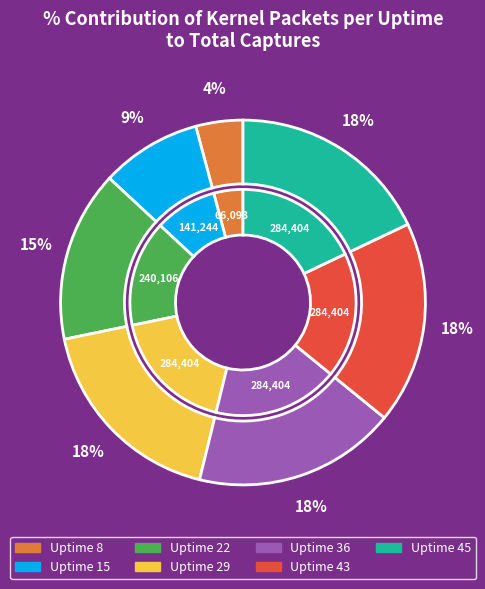

Between 45 and 43, which is larger?

45